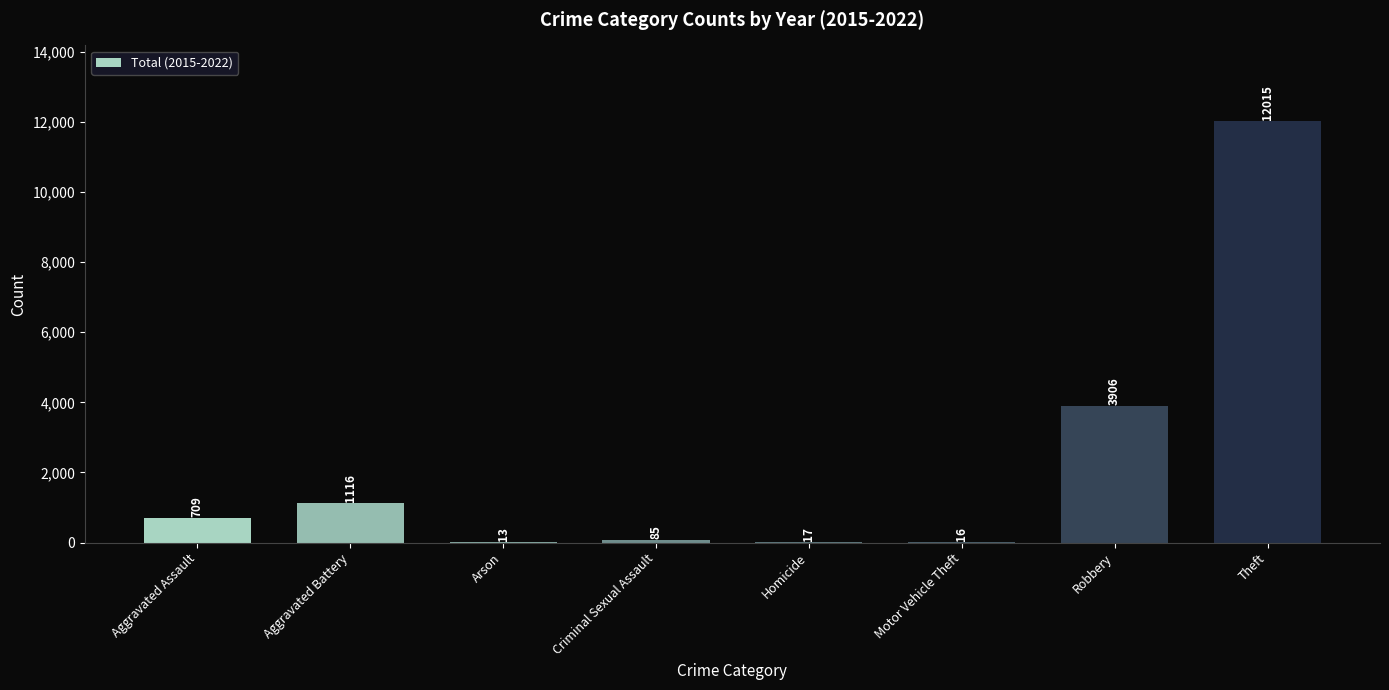

What is the difference between the values at Aggravated Assault and Homicide?

692